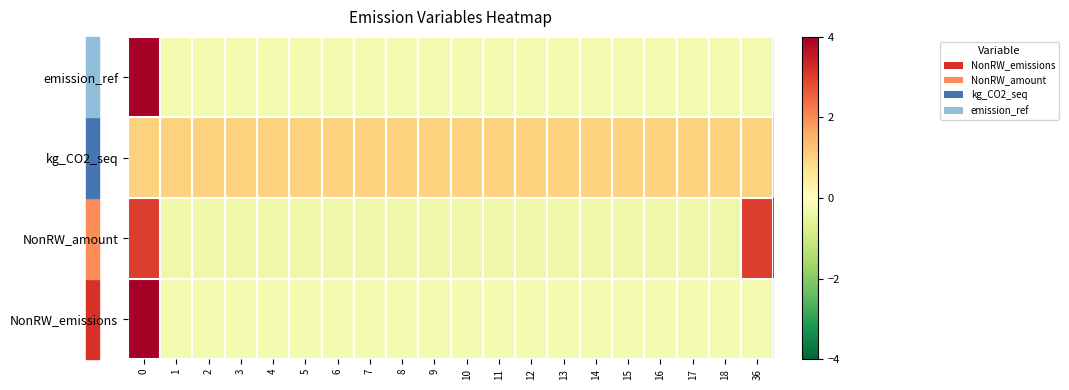

What is the total value across all series at 1?

0.2